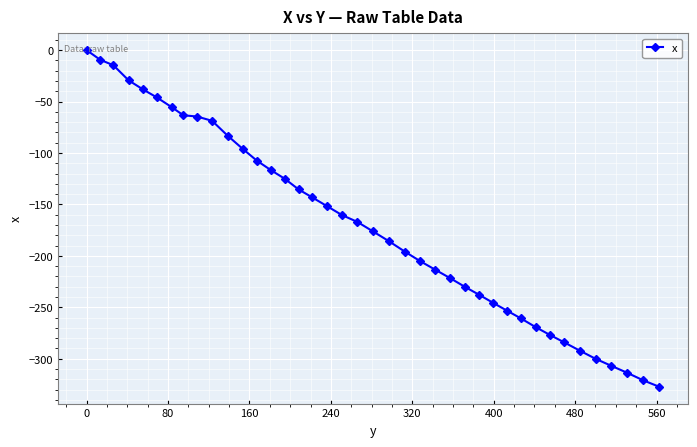

Does the chart have visible grid lines?

Yes